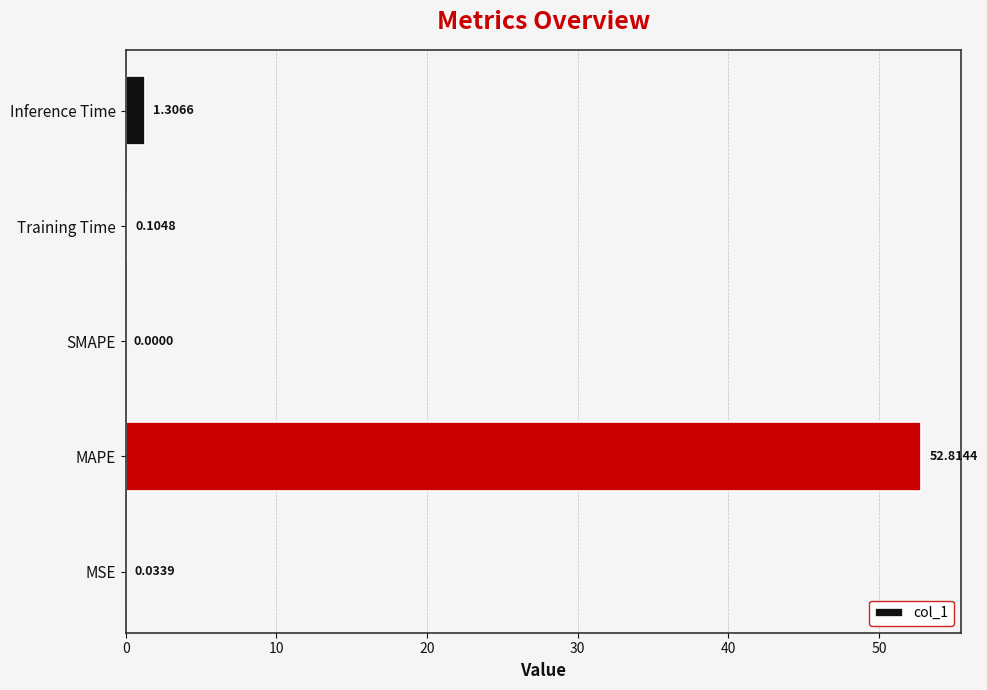

Between Inference Time and Training Time, which is larger?

Inference Time